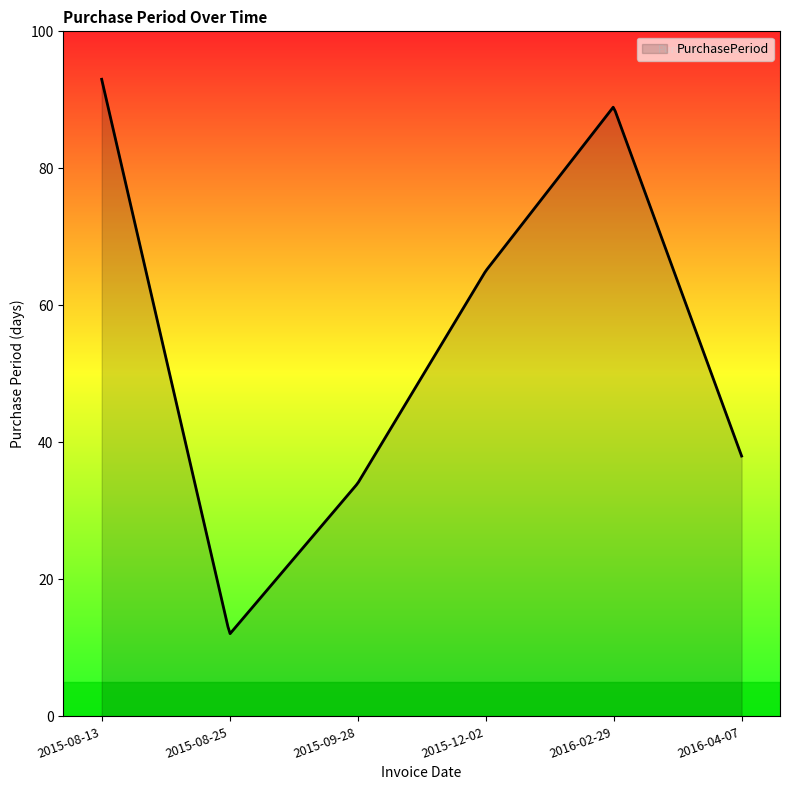

What is the smallest value displayed?

12.1